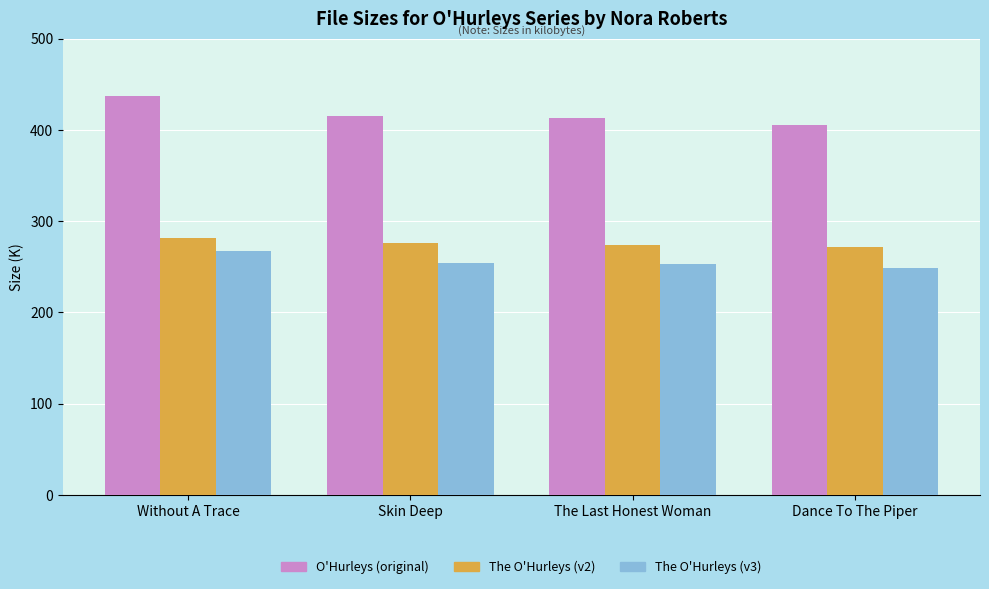

What is the average value of the O'Hurleys (original) series?

417.7